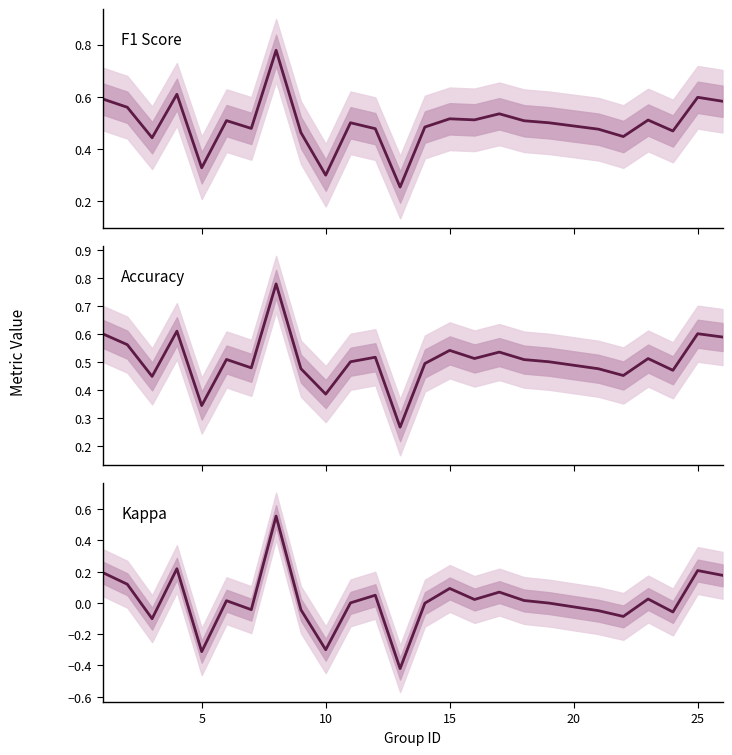

The value of Accuracy at 10 is 0.3. True or false?

False